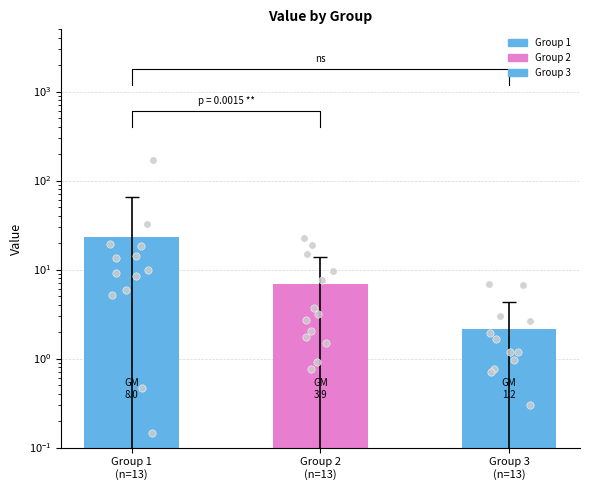

At how many categories does at least one series exceed 108?

1